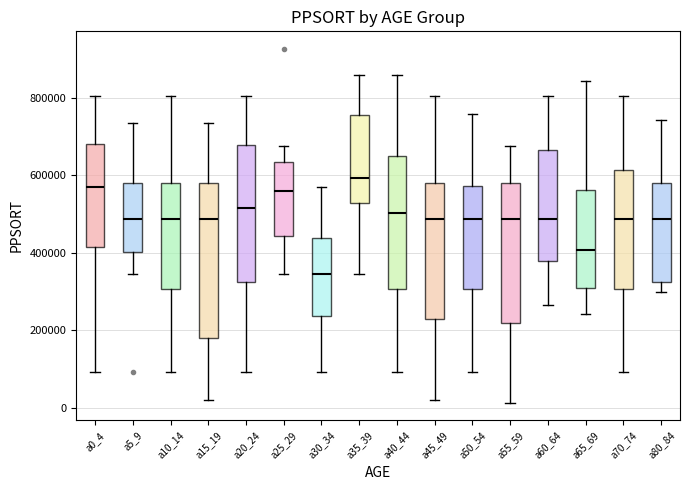

Reading left to right, transcribe this box plot: for each box, give where its median line is, the range the box spans, and where its two whiskers end, as read against the y-axis. The values are not printed on the chart, so give them approximately, as read against the axis.

a0_4: median 560000, box 420000 to 680000, whiskers 100000 to 800000
a5_9: median 480000, box 400000 to 580000, whiskers 340000 to 740000
a10_14: median 480000, box 300000 to 580000, whiskers 100000 to 800000
a15_19: median 480000, box 180000 to 580000, whiskers 20000 to 740000
a20_24: median 520000, box 320000 to 680000, whiskers 100000 to 800000
a25_29: median 560000, box 440000 to 640000, whiskers 340000 to 680000
a30_34: median 340000, box 240000 to 440000, whiskers 100000 to 560000
a35_39: median 600000, box 520000 to 760000, whiskers 340000 to 860000
a40_44: median 500000, box 300000 to 660000, whiskers 100000 to 860000
a45_49: median 480000, box 220000 to 580000, whiskers 20000 to 800000
a50_54: median 480000, box 300000 to 580000, whiskers 100000 to 760000
a55_59: median 480000, box 220000 to 580000, whiskers 20000 to 680000
a60_64: median 480000, box 380000 to 660000, whiskers 260000 to 800000
a65_69: median 400000, box 300000 to 560000, whiskers 240000 to 840000
a70_74: median 480000, box 300000 to 620000, whiskers 100000 to 800000
a80_84: median 480000, box 320000 to 580000, whiskers 300000 to 740000